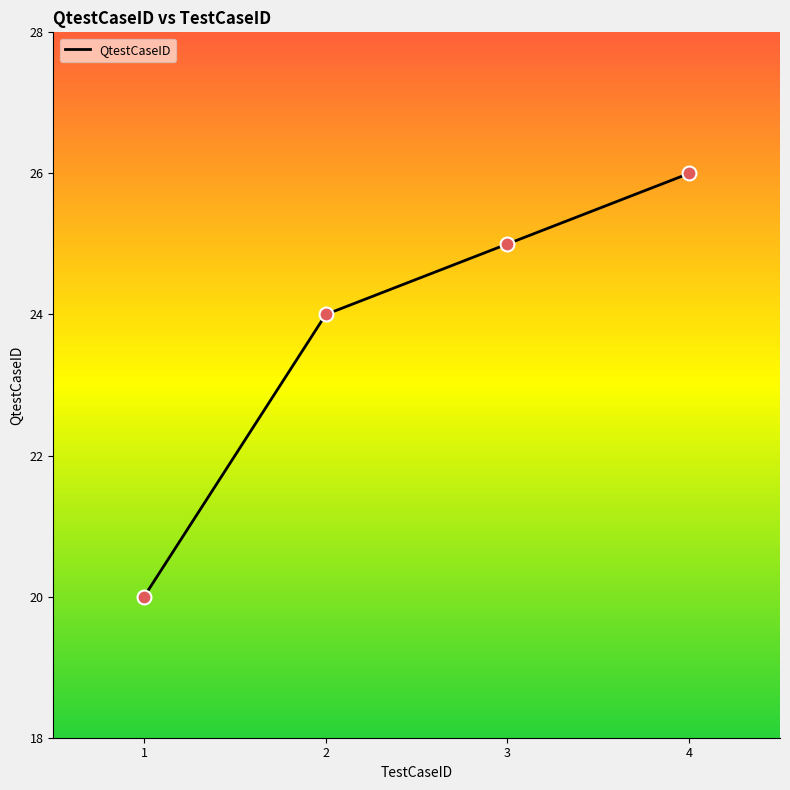

What is the change in value from 1 to 4?

+6